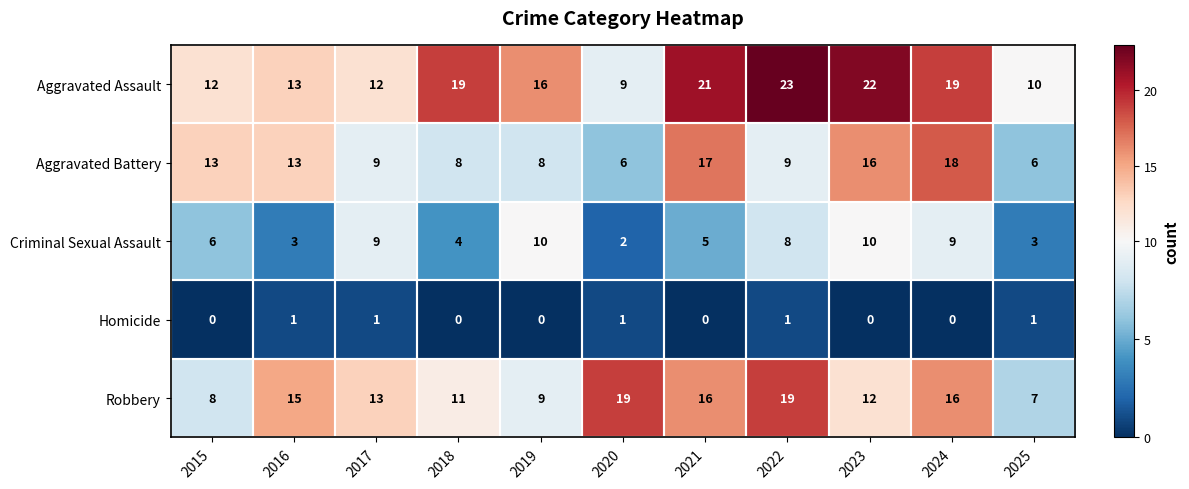

What is the spread (max minus min) of values at 2017?

12